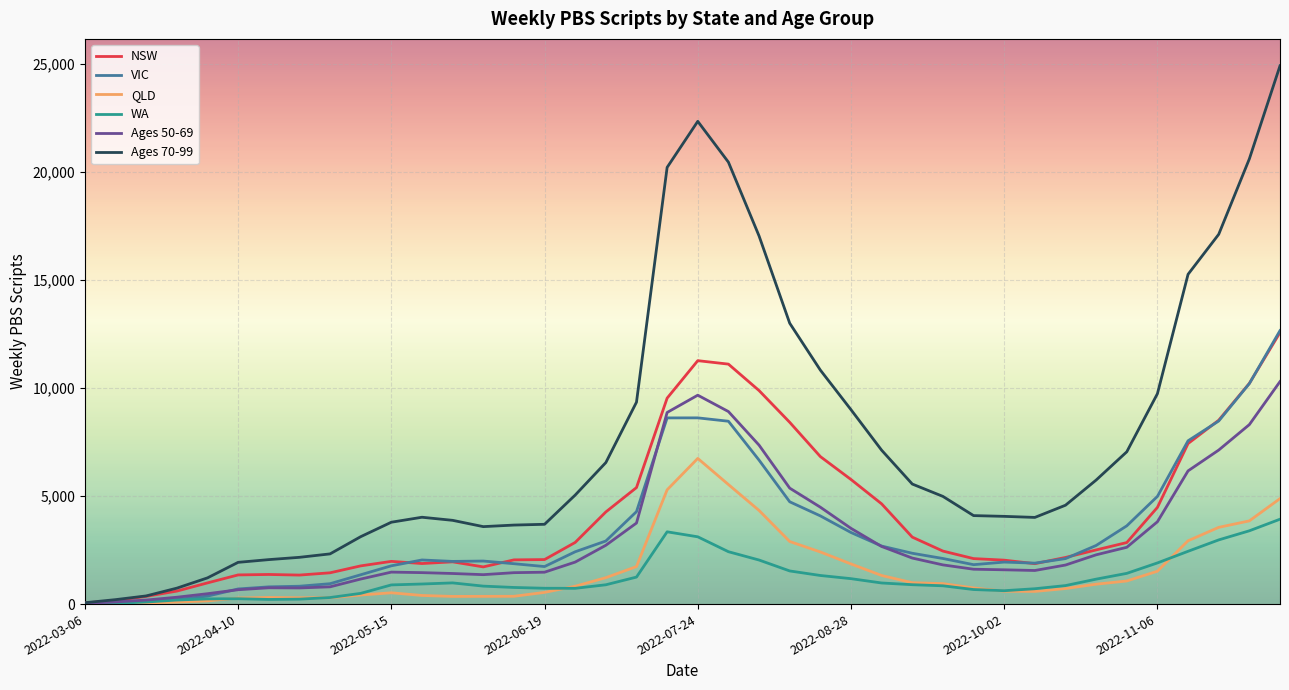

What is the maximum value shown in the chart?

24899